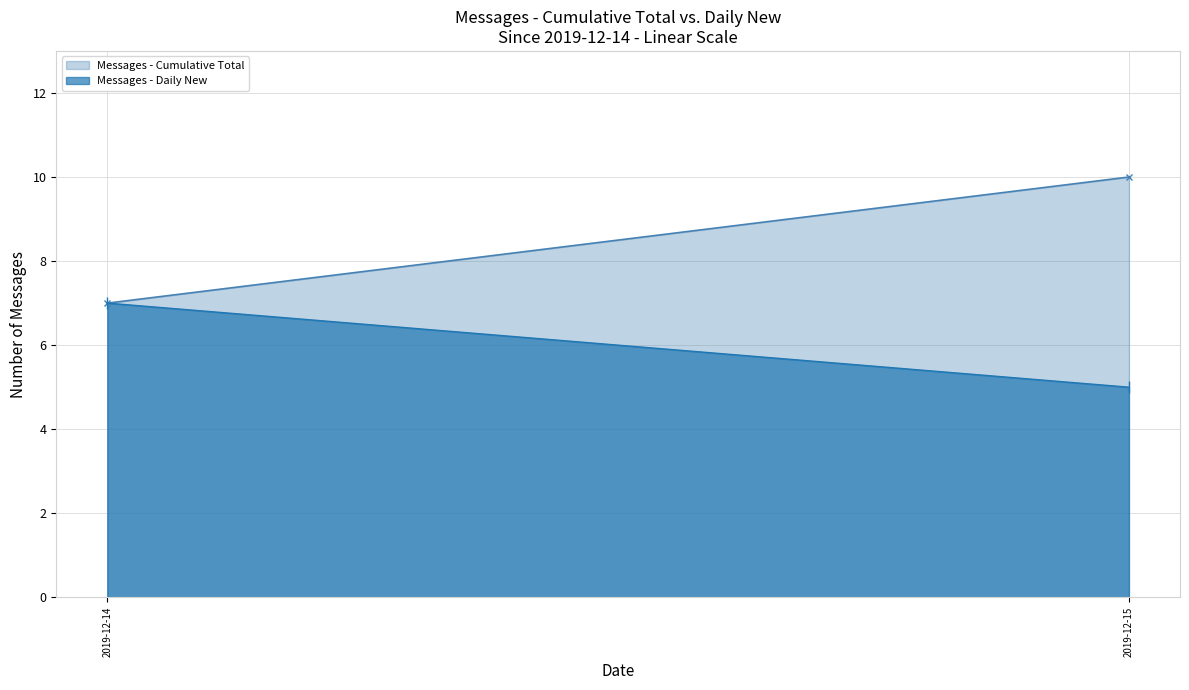

Is it true that Daily Messages equals 7 at 2019-12-15?

False